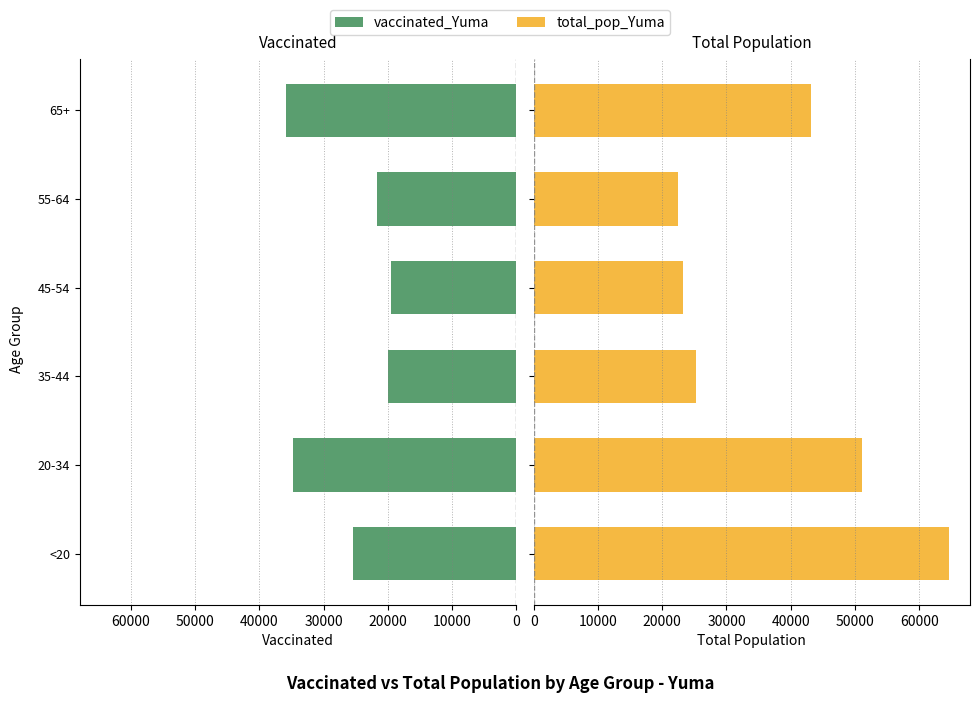

Is it true that vaccinated_Yuma equals 54969 at 65+?

False